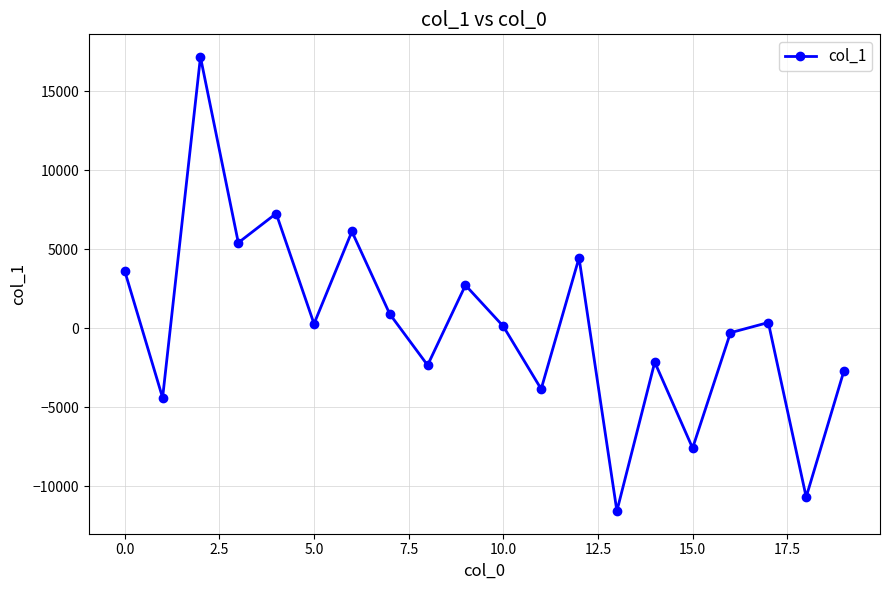

What is the difference between the maximum and minimum values?

28727.4